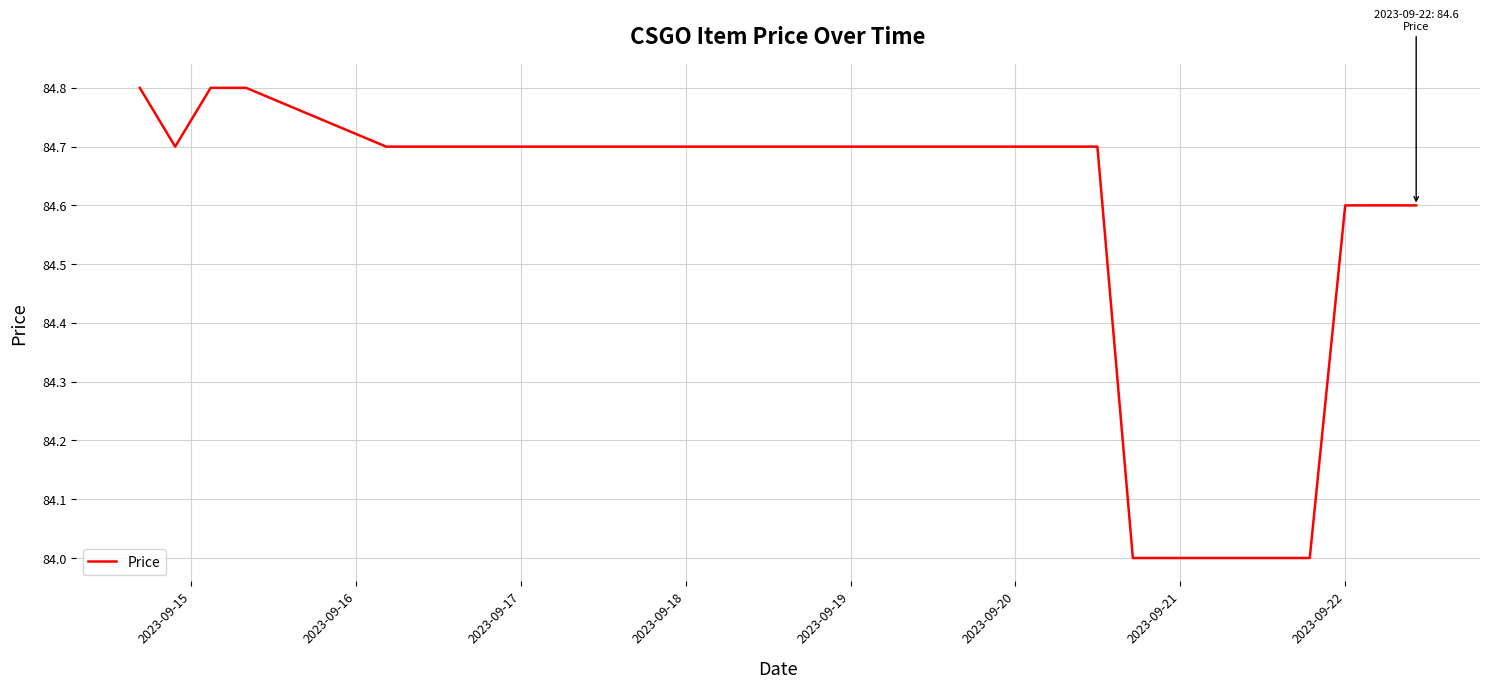

What is the sum of all values?

2875.6